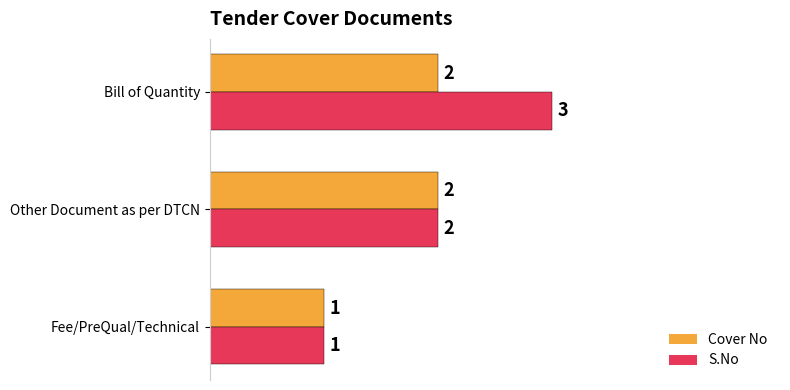

How many data points does each series have?

3